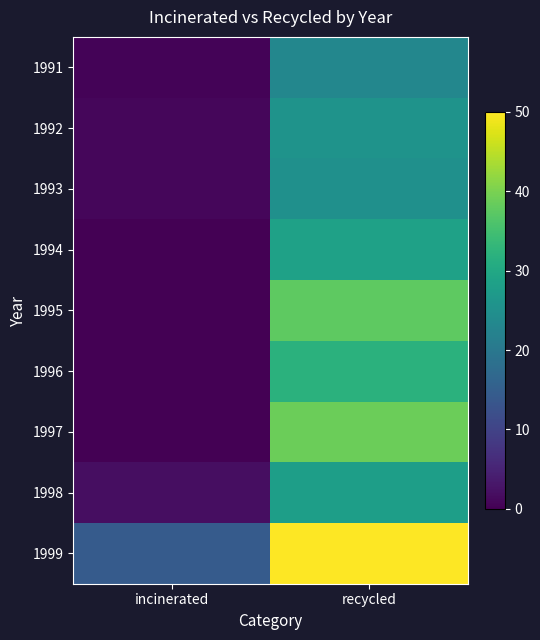

Reading left to right, transcribe all the data shown in this chart.

1991: incinerated=0.5	recycled=23.2
1992: incinerated=0.9	recycled=25.7
1993: incinerated=0.9	recycled=25.1
1994: incinerated=0.0	recycled=28.5
1995: incinerated=0.0	recycled=37.6
1996: incinerated=0.0	recycled=32.0
1997: incinerated=0.1	recycled=38.8
1998: incinerated=1.8	recycled=28.0
1999: incinerated=14.4	recycled=50.0